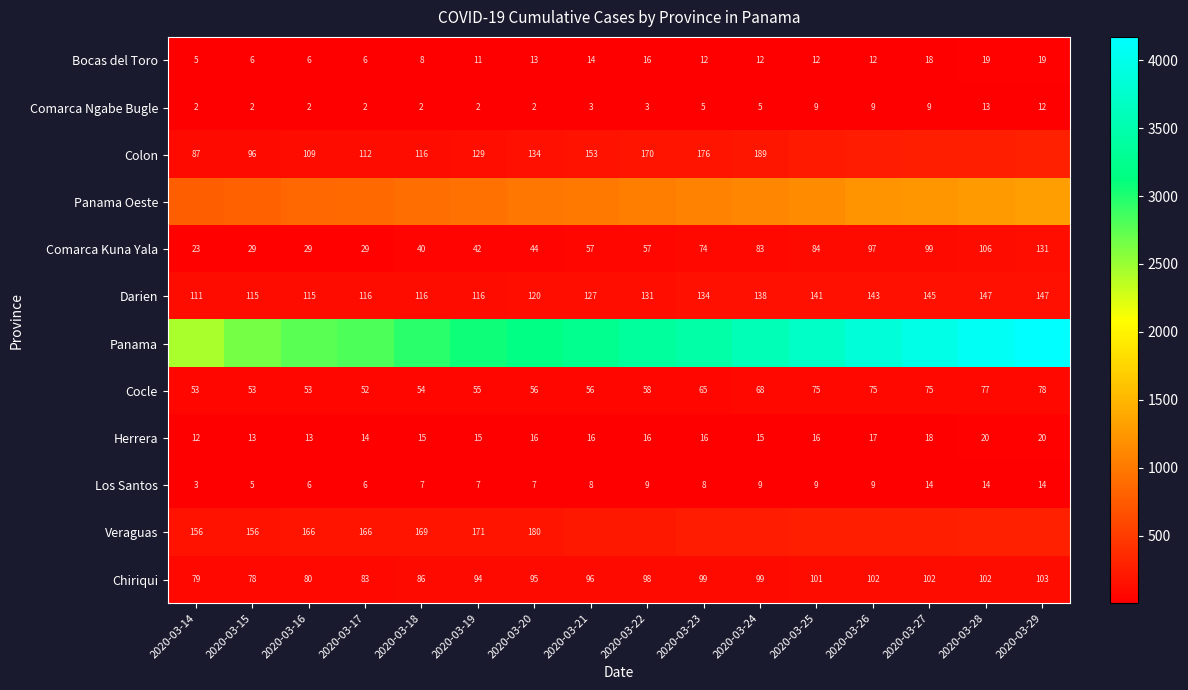

What is the total value across all series at 2020-03-26?

6021